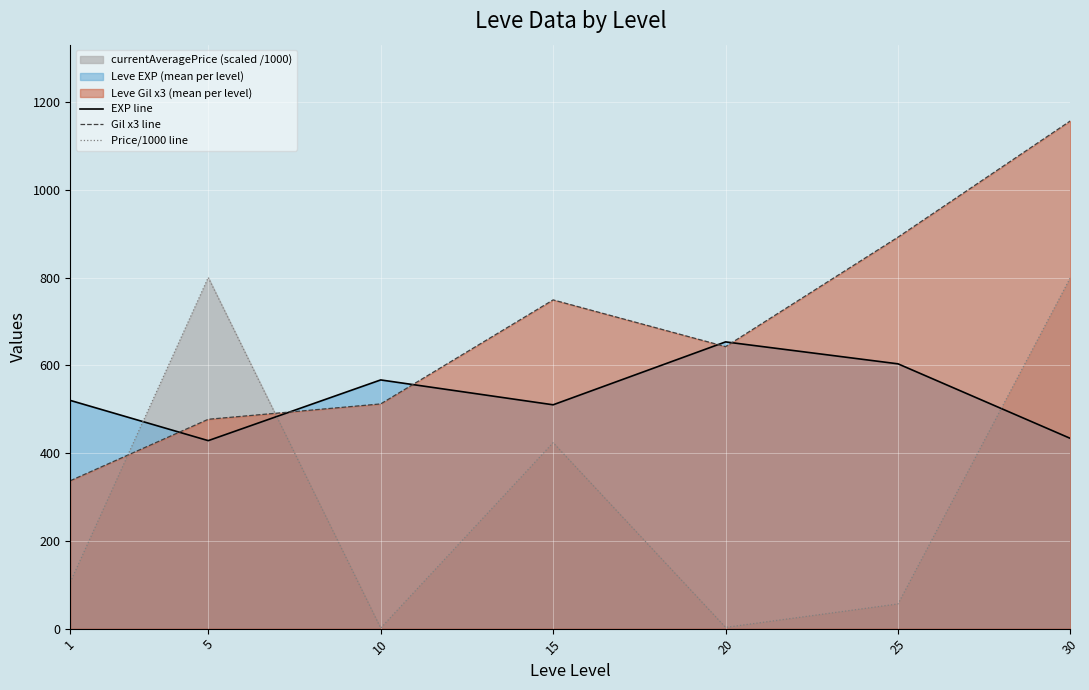

Read the EXP line value at 10.

566.7